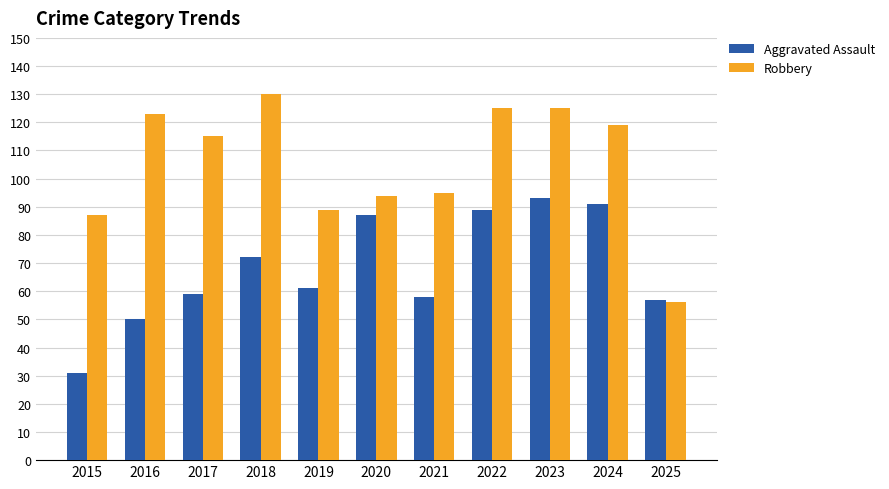

The value of Robbery at 2017 is 115. True or false?

True